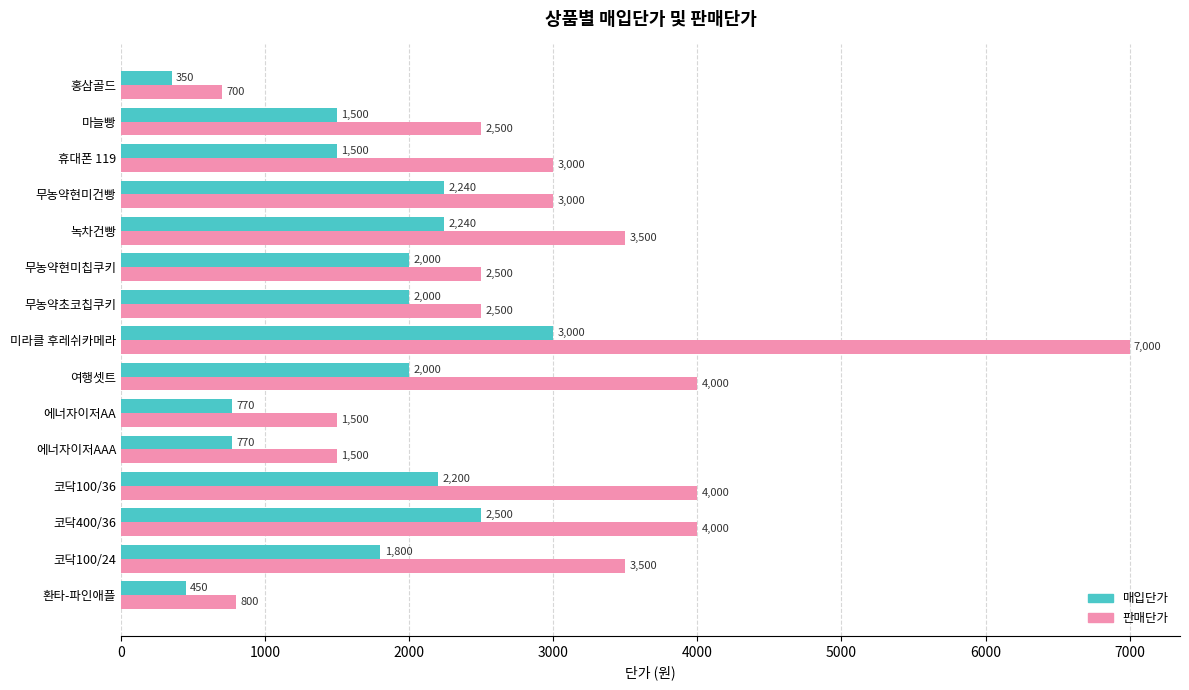

Read the 판매단가 value at 코닥400/36.

4000